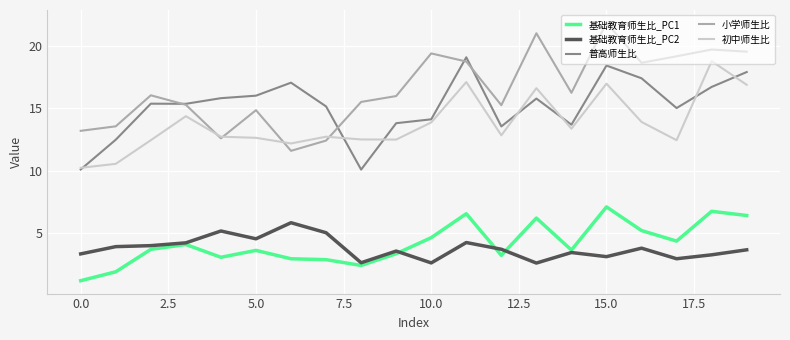

What is the minimum value for 基础教育师生比_PC1?

1.2